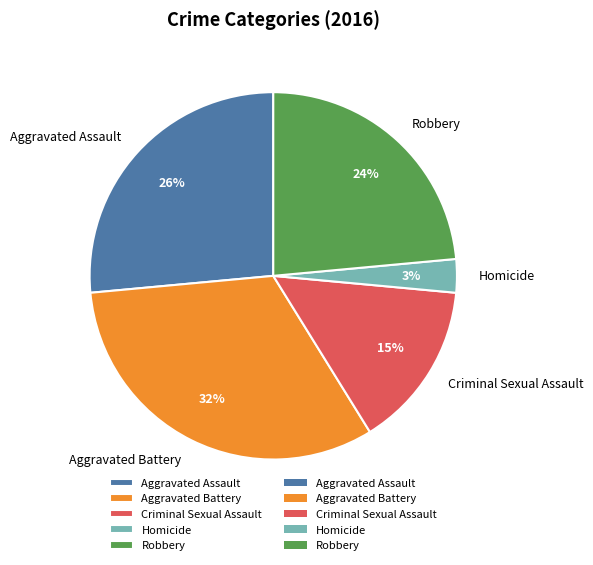

To the nearest percent, what is the difference between the largest and smallest slice percentages?

29%